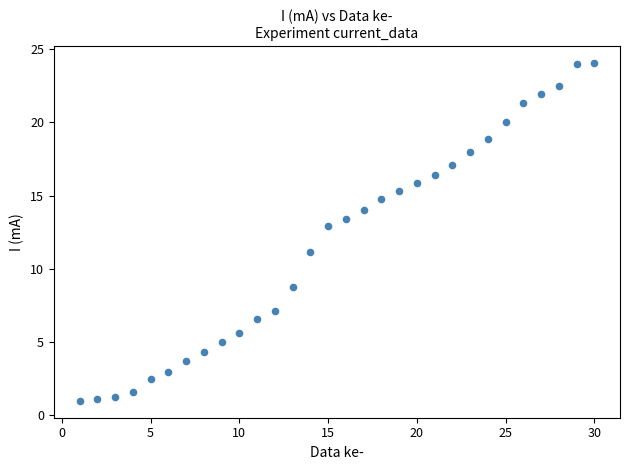

What is the range of Y values (max minus min)?

23.0